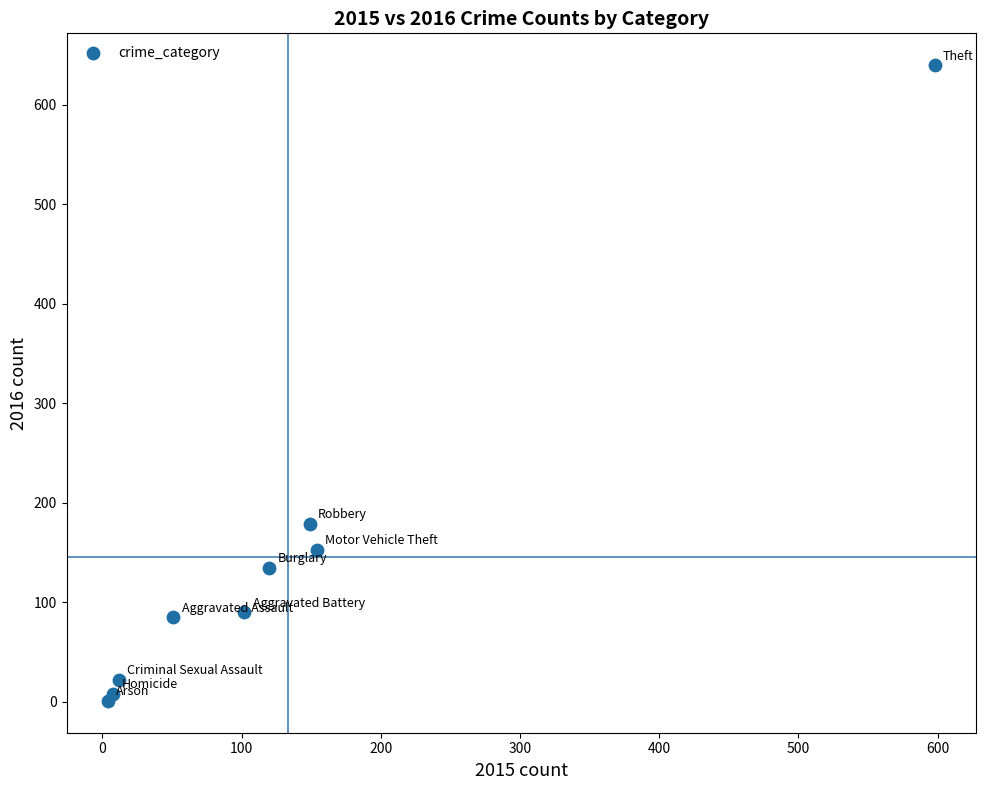

What Y value in the scatter plot is closest to 320?

179